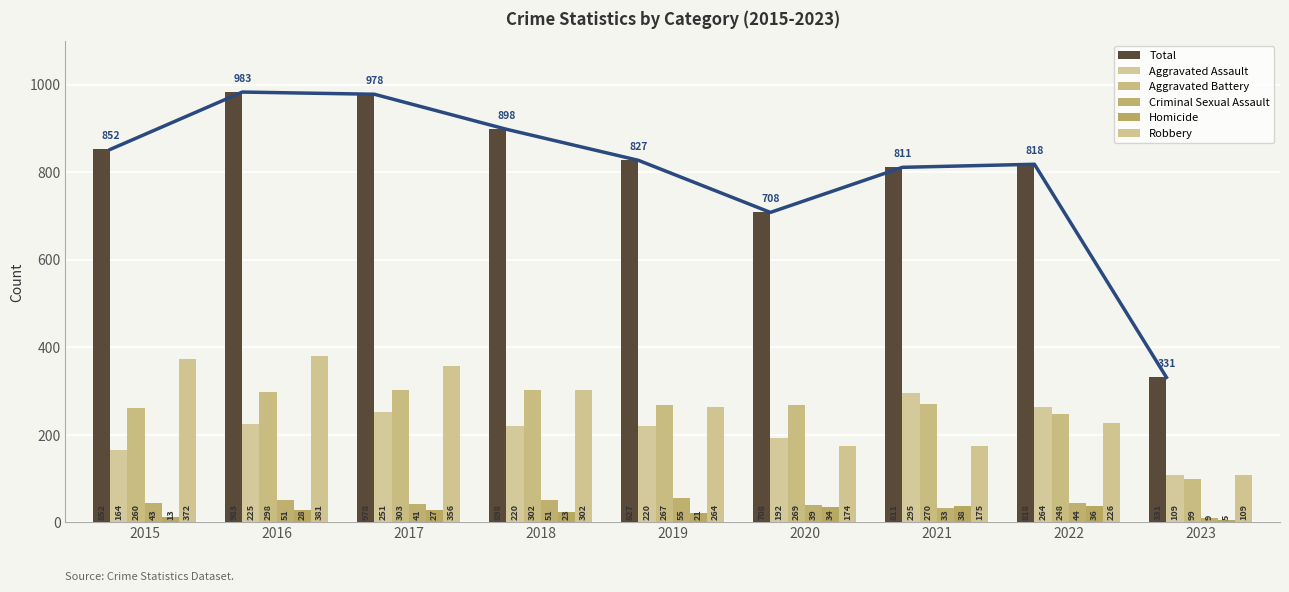

Are the bars horizontal?

No